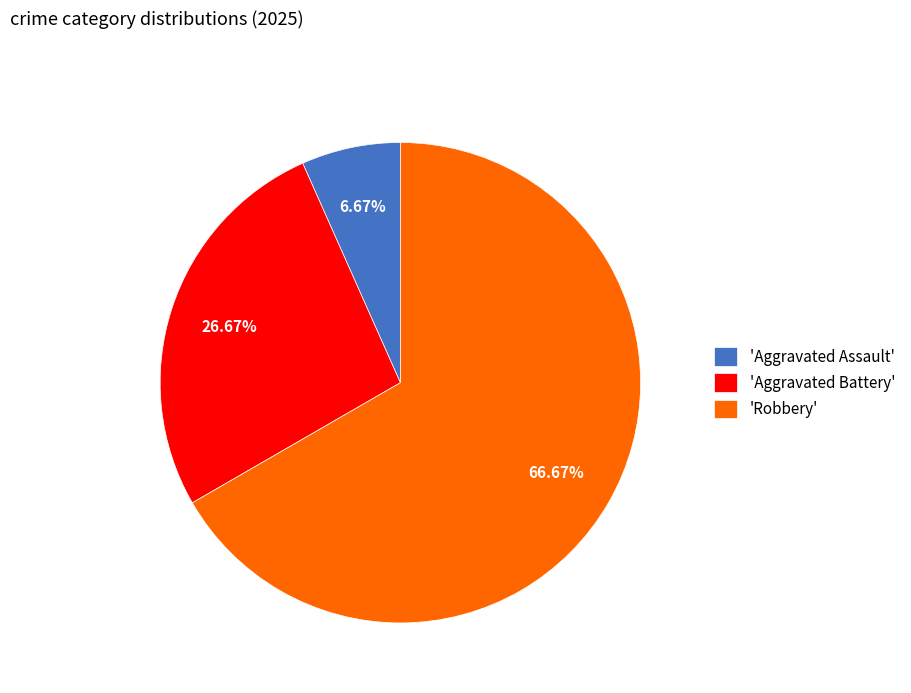

Is the sum of 'Aggravated Assault' and 'Robbery' greater than half?

Yes